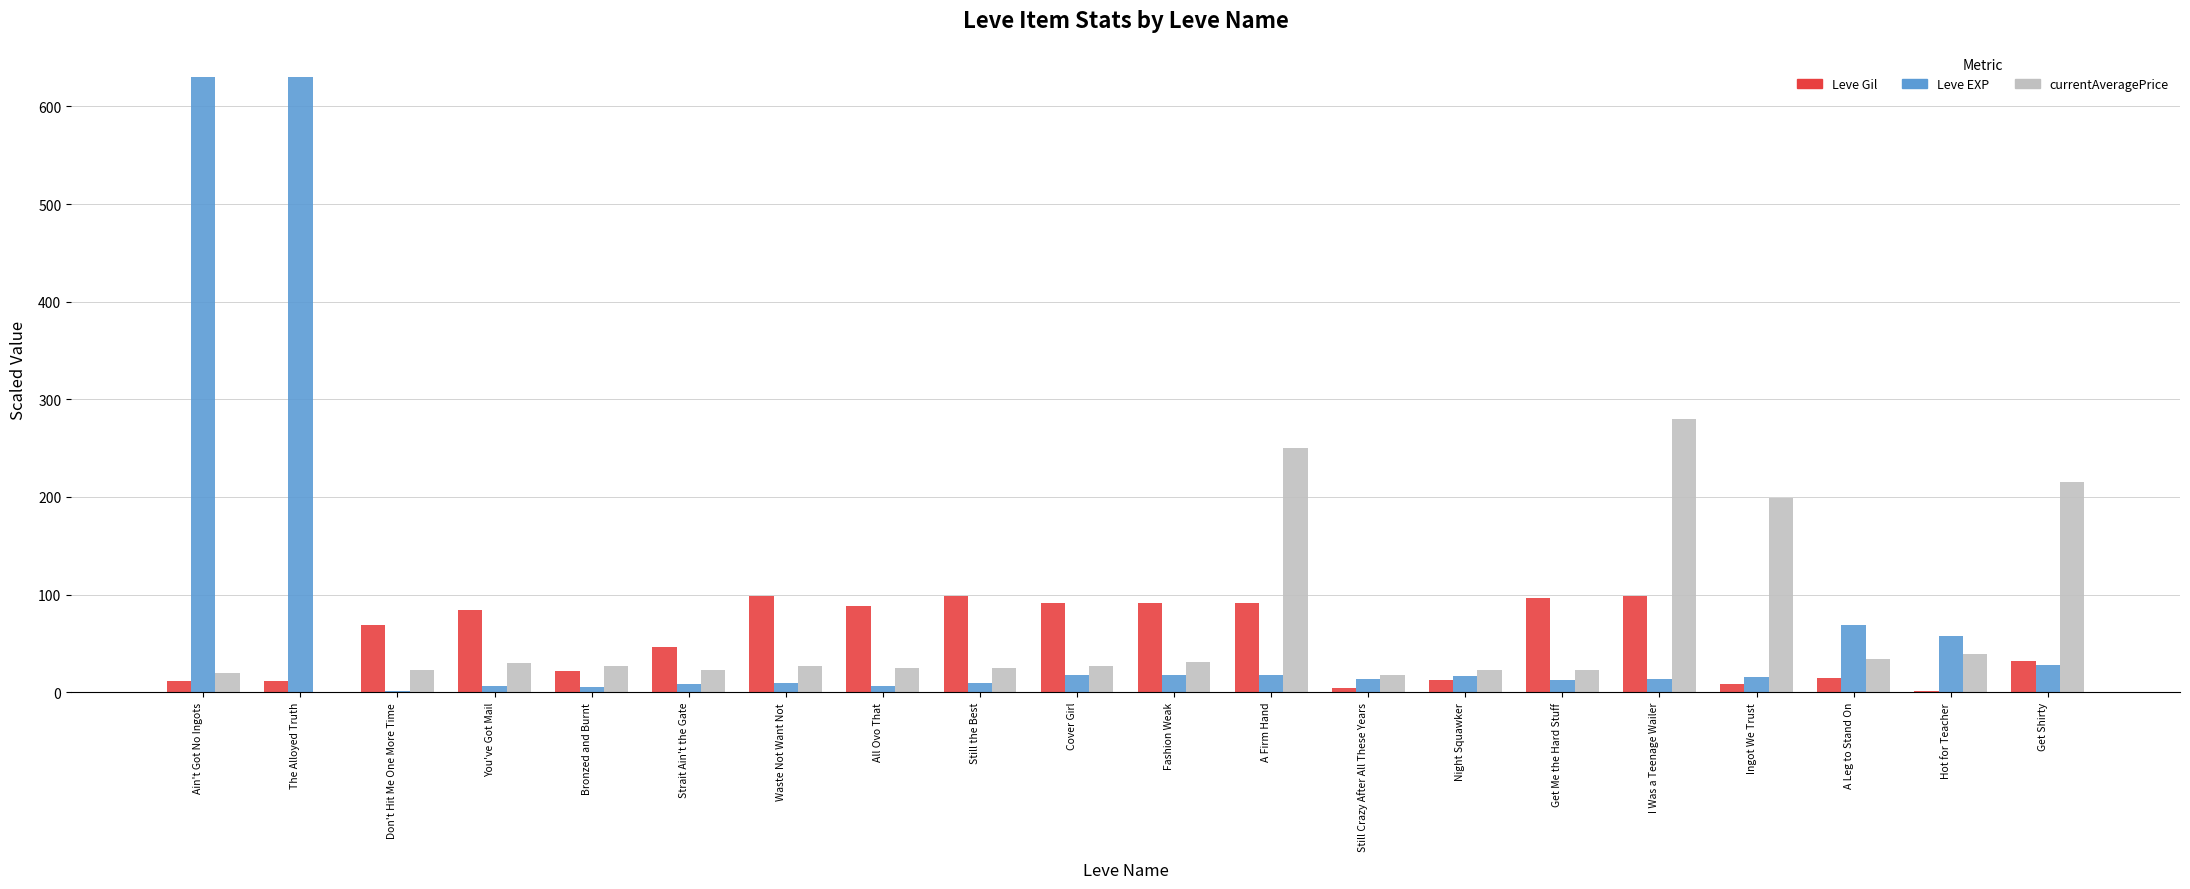

What is the maximum value shown in the chart?

630.0